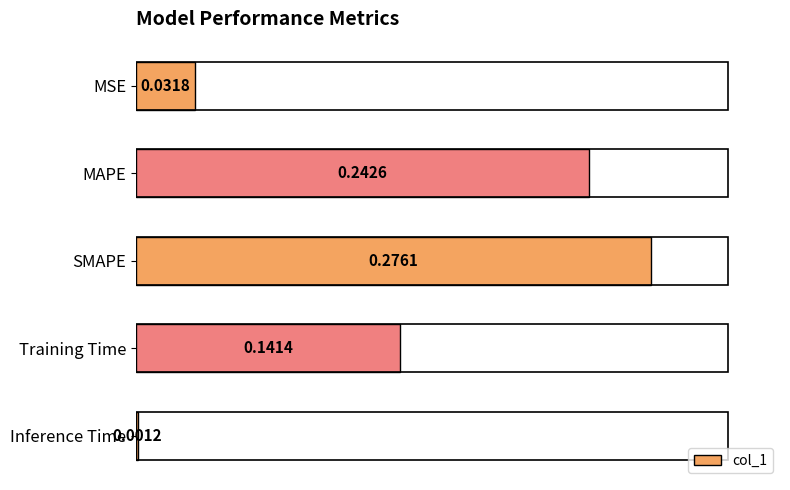

Rank the categories by value from highest to lowest.

SMAPE, MAPE, Training Time, MSE, Inference Time